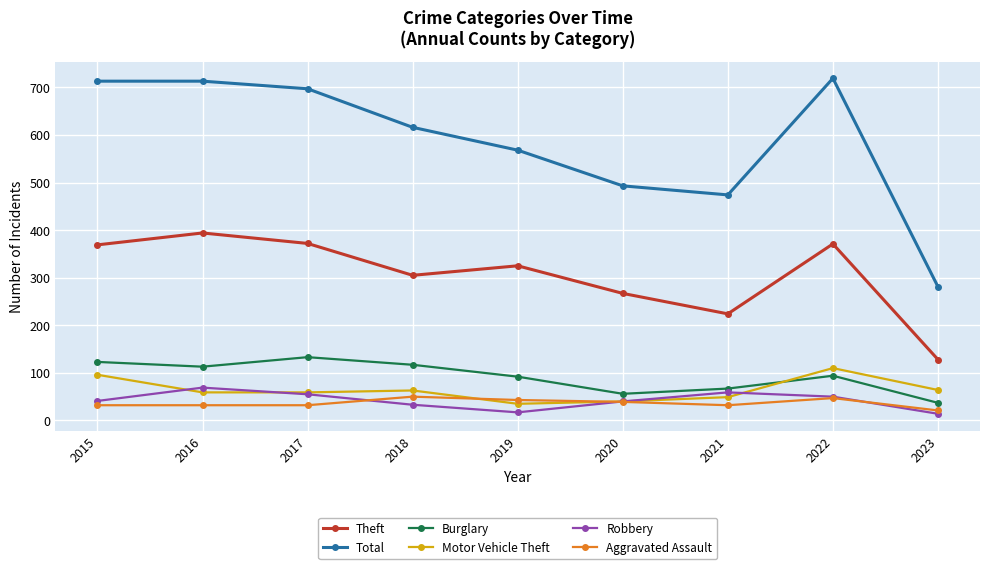

What are all the series names shown in the legend?

Theft, Total, Burglary, Motor Vehicle Theft, Robbery, Aggravated Assault